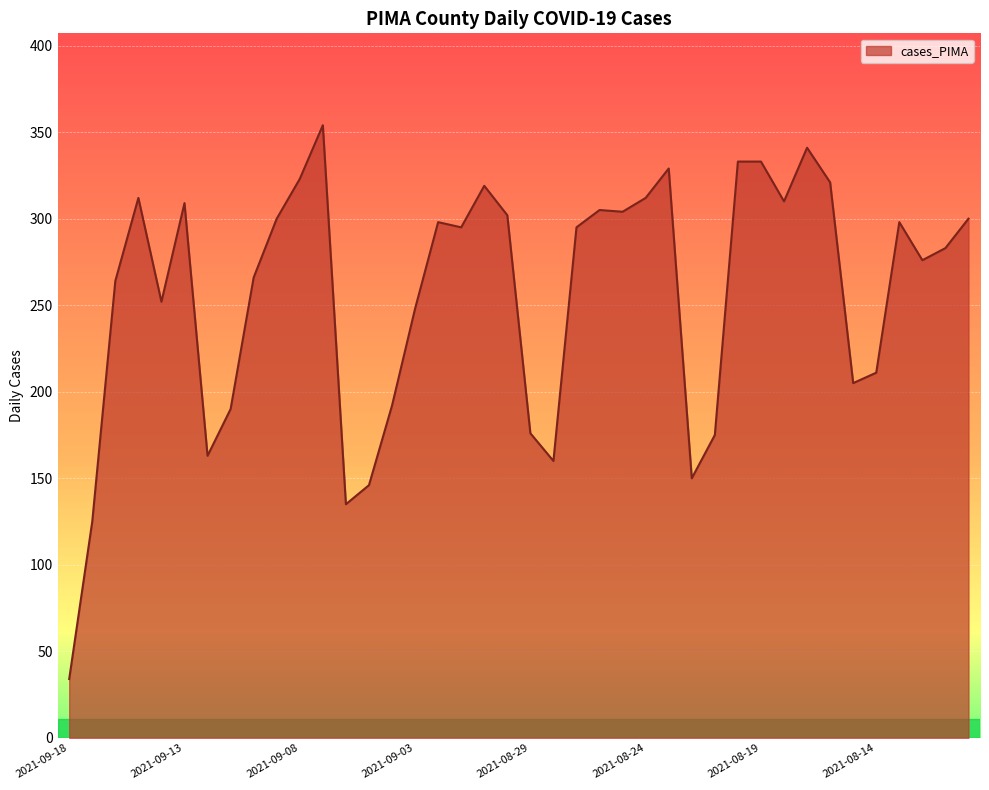

What is the greatest value displayed?

354